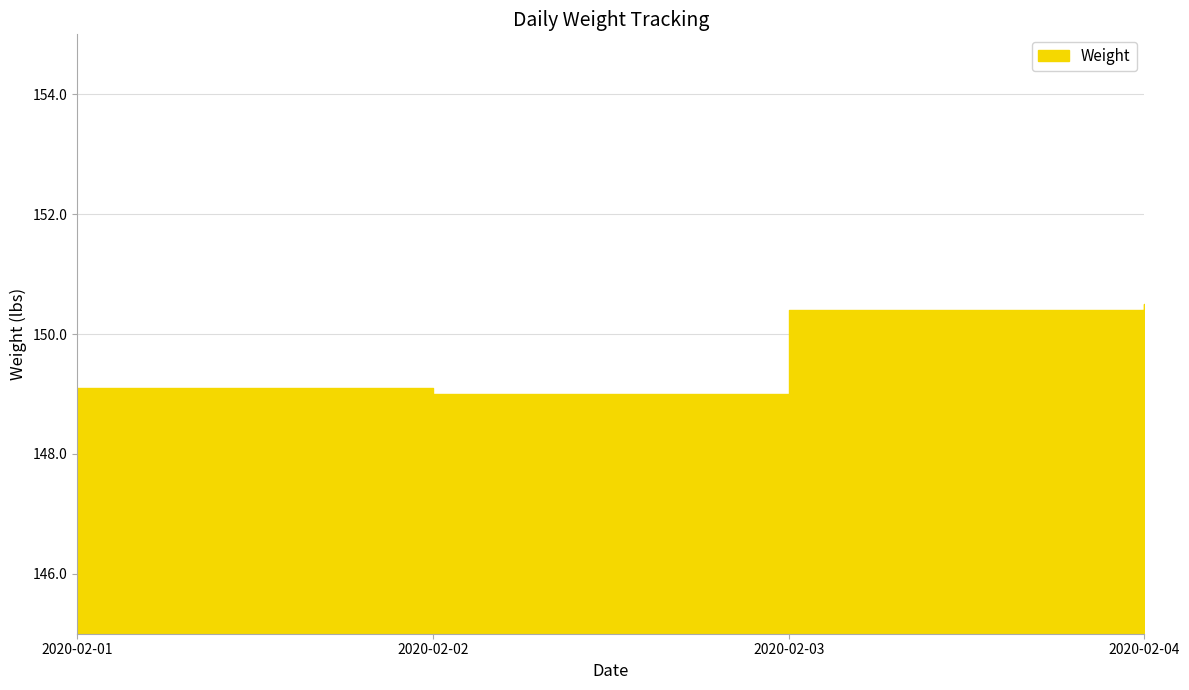

What is the maximum value shown in the chart?

150.5